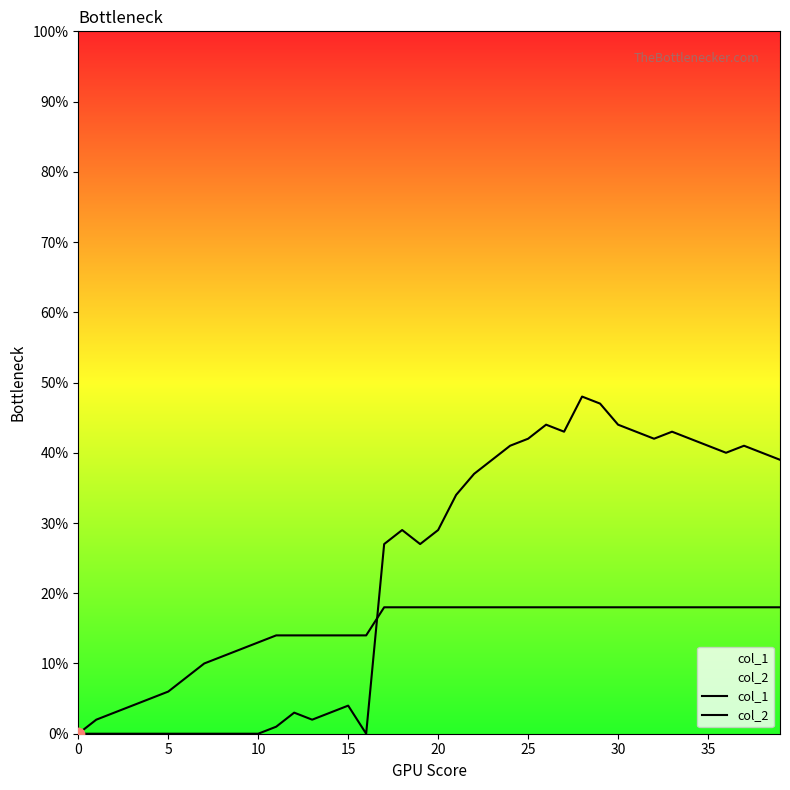

Which series contains the highest Y value?

col_2